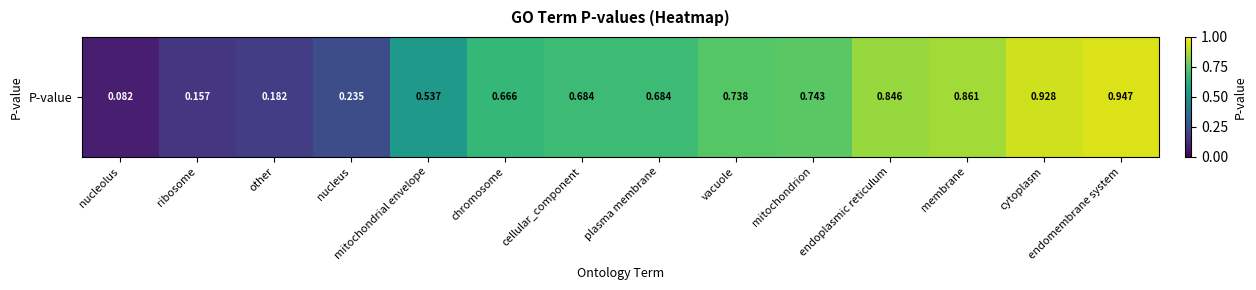

What value does the data have at cellular_component?

0.7